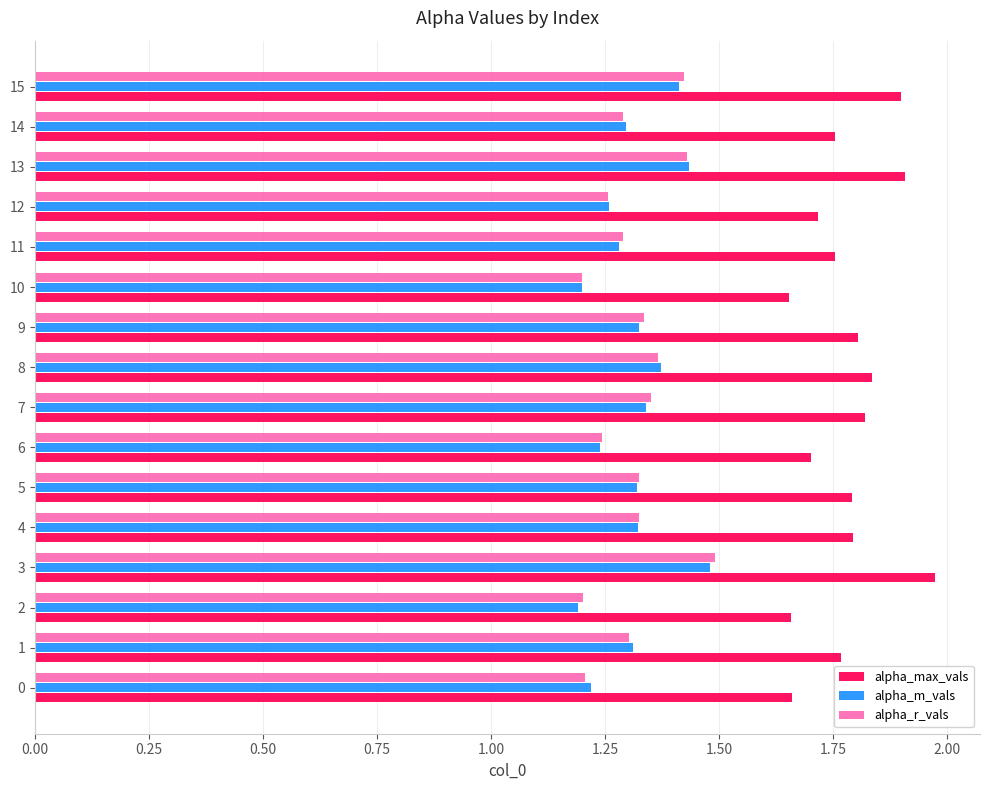

Which series has the largest range (max minus min)?

alpha_max_vals